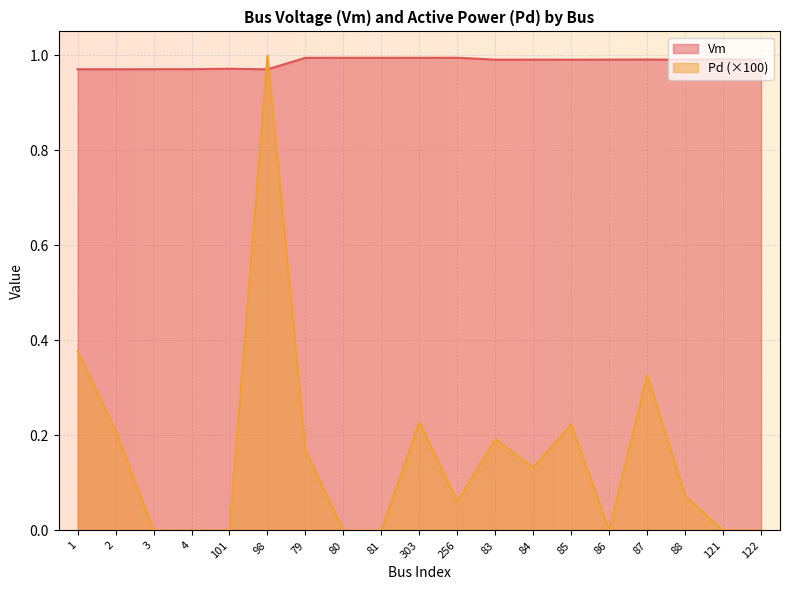

What is the average value of the Pd series?

0.2